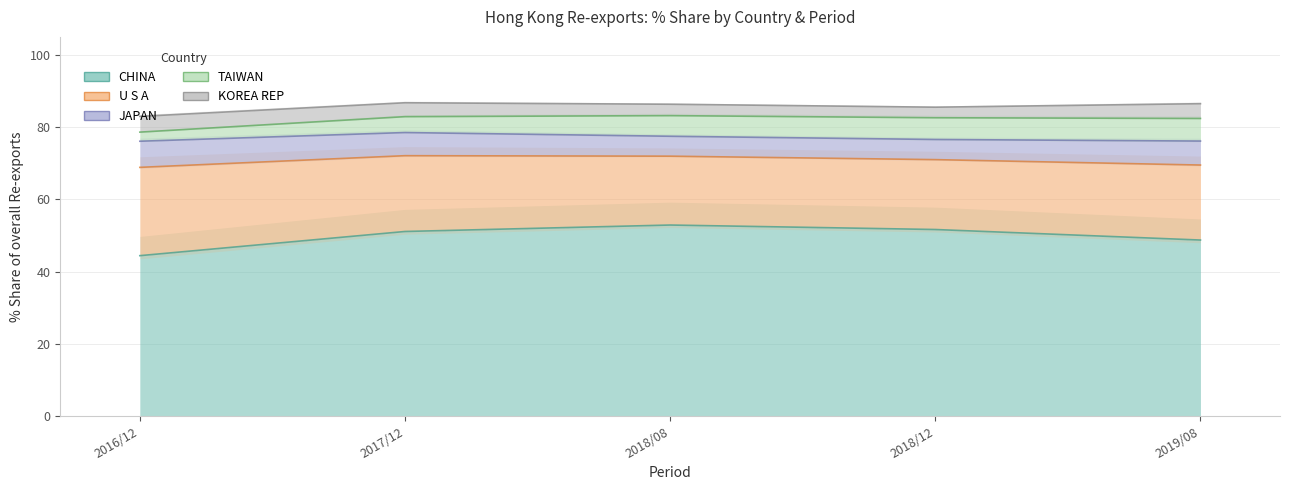

What is the smallest value displayed?

0.3